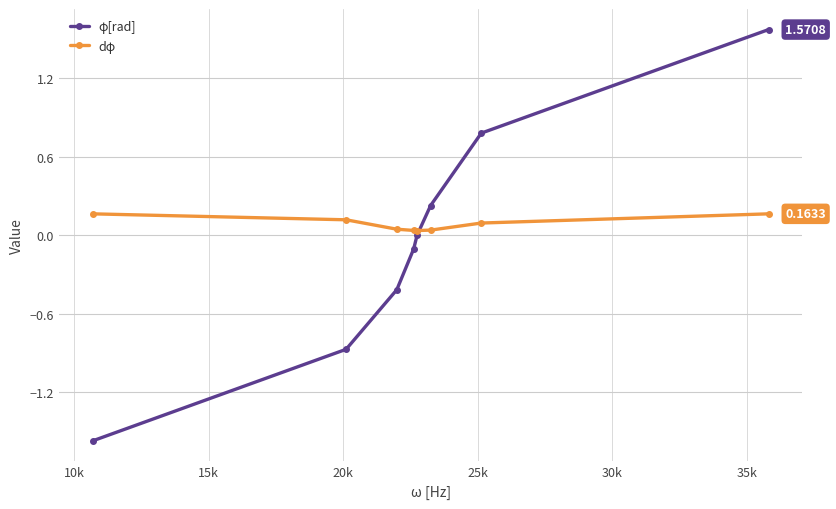

List the series in order of their peak value, lowest first.

dφ, φ[rad]